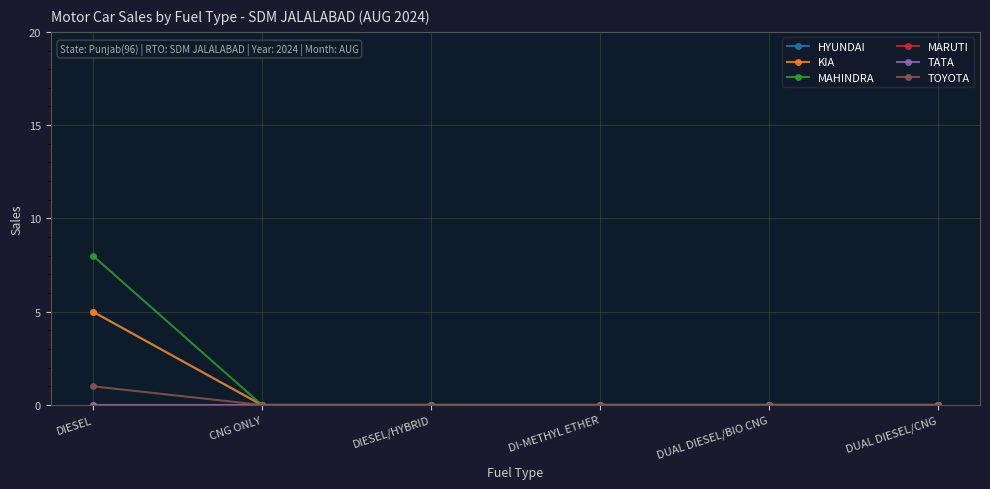

The HYUNDAI series shows 3 at DIESEL. True or false?

False